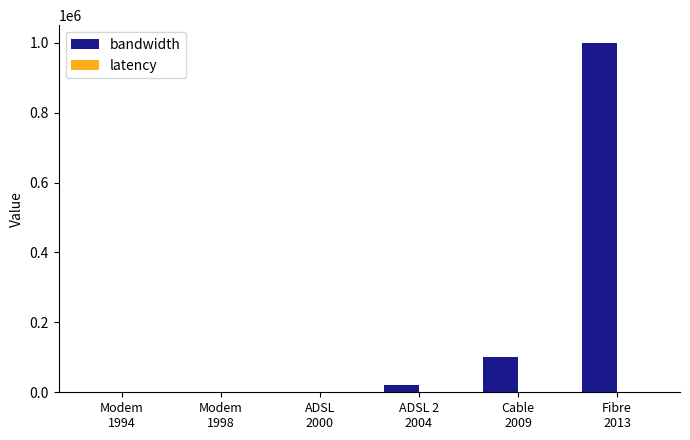

What is the greatest value displayed?

1000000.0